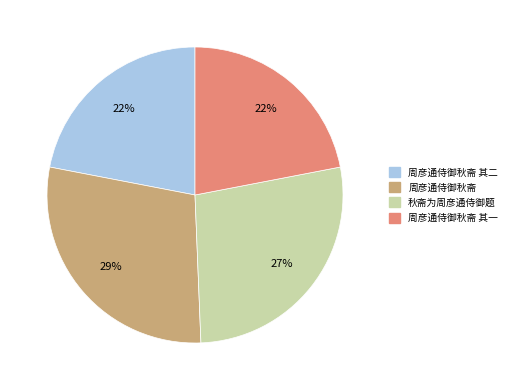

To the nearest percent, what is the difference between the largest and smallest slice percentages?

7%